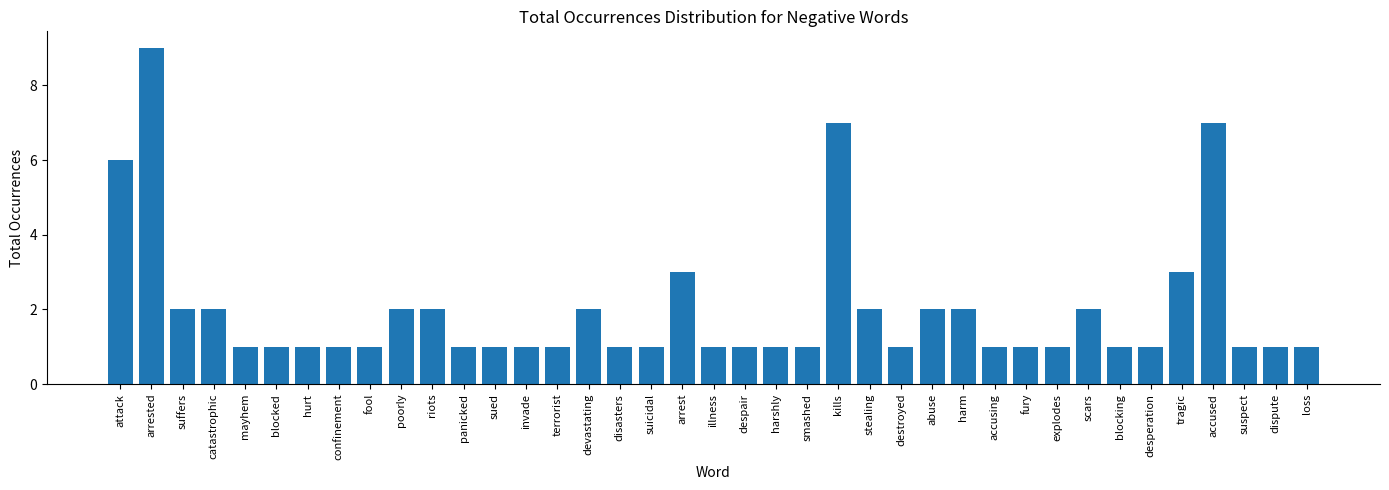

The value at arrest is 3. True or false?

True